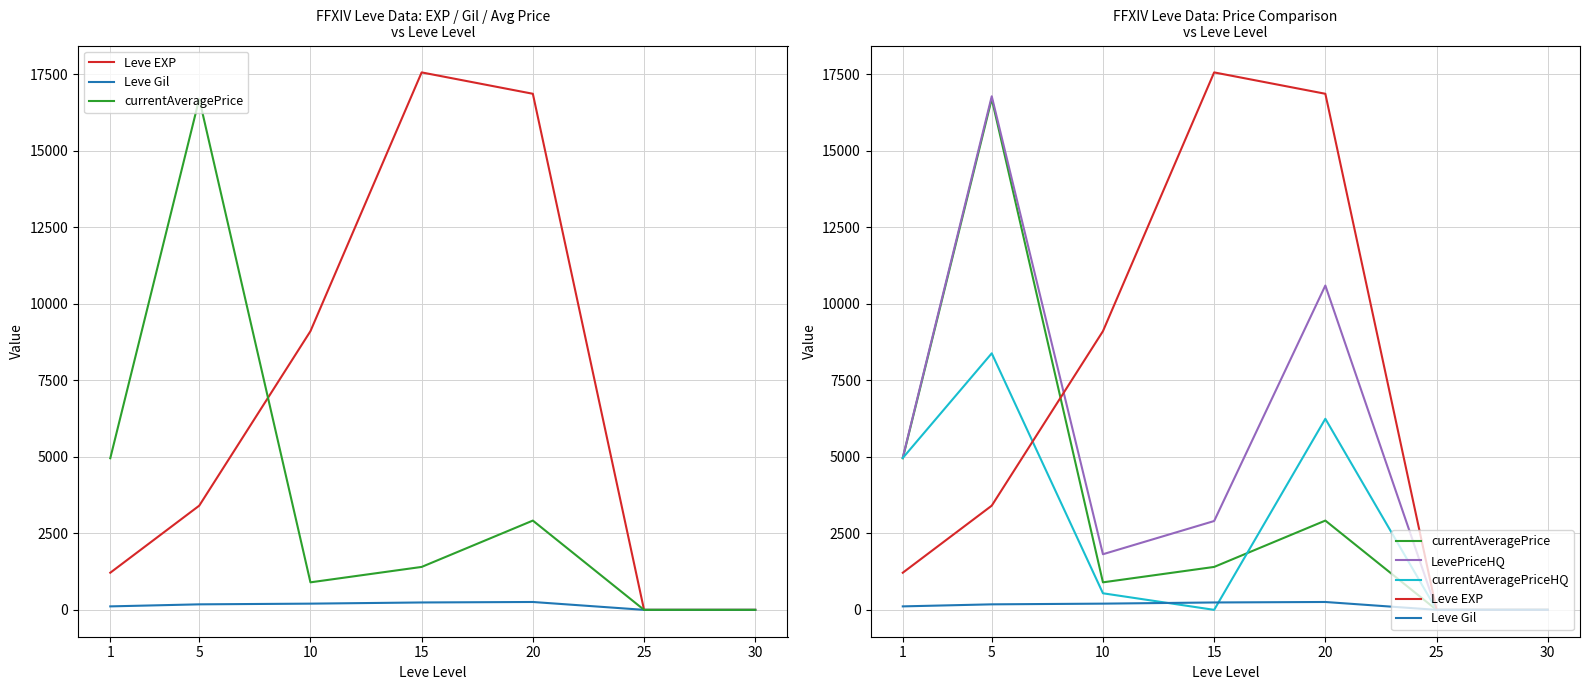

Reading right to left, transcribe all the data shown in this chart.

Leve EXP: 30=0.0	25=0.0	20=16865.0	15=17563.3	10=9106.7	5=3405.0	1=1213.3
Leve Gil: 30=0.0	25=0.0	20=257.0	15=241.3	10=202.8	5=180.0	1=113.3
currentAveragePrice: 30=0.0	25=0.0	20=2917.2	15=1402.8	10=899.2	5=16700.0	1=4954.7
LevePriceHQ: 30=0.0	25=0.0	20=10598.5	15=2902.8	10=1817.7	5=16783.3	1=4978.2
currentAveragePriceHQ: 30=0.0	25=0.0	20=6244.3	15=0.0	10=541.3	5=8383.3	1=4963.2